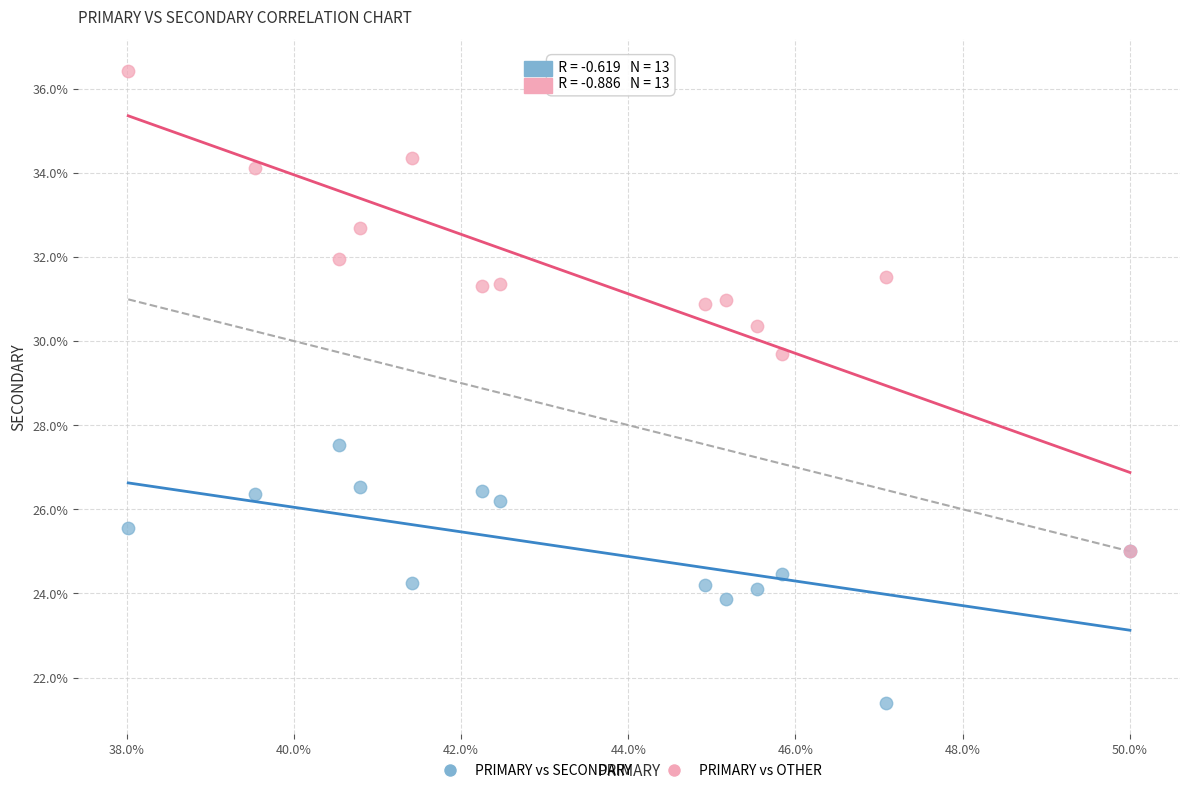

What are all the series names shown in the legend?

PRIMARY vs SECONDARY, PRIMARY vs OTHER